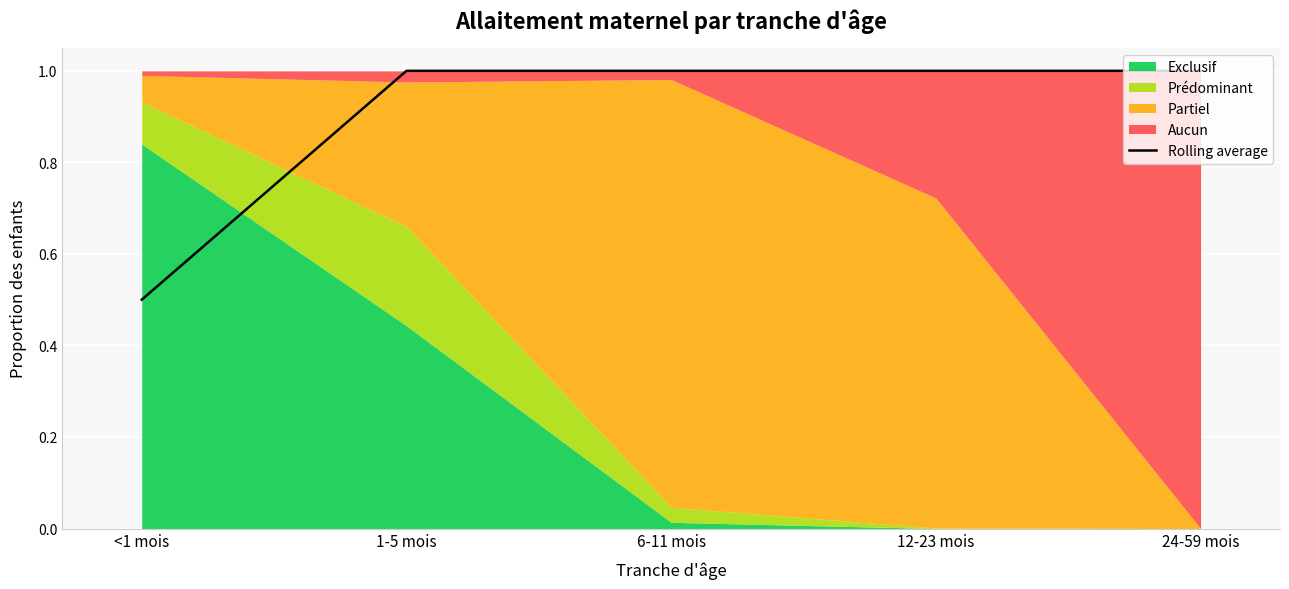

True or false: there are more than 0 points higher than both neighbors.

False